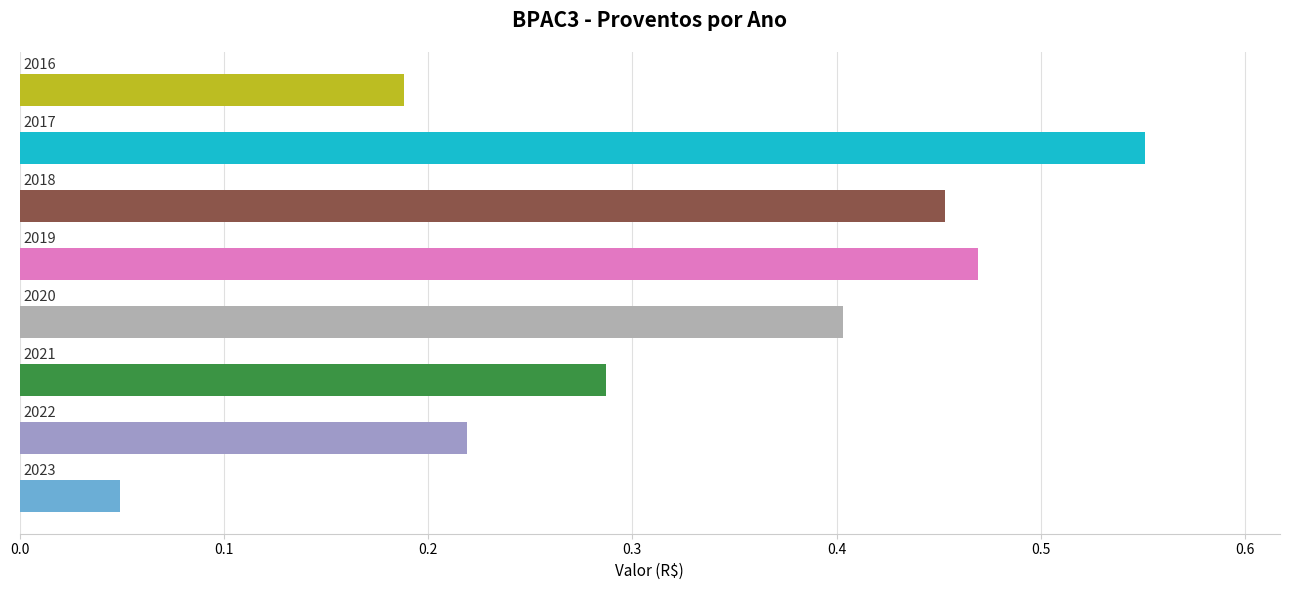

Does the chart contain any negative values?

No